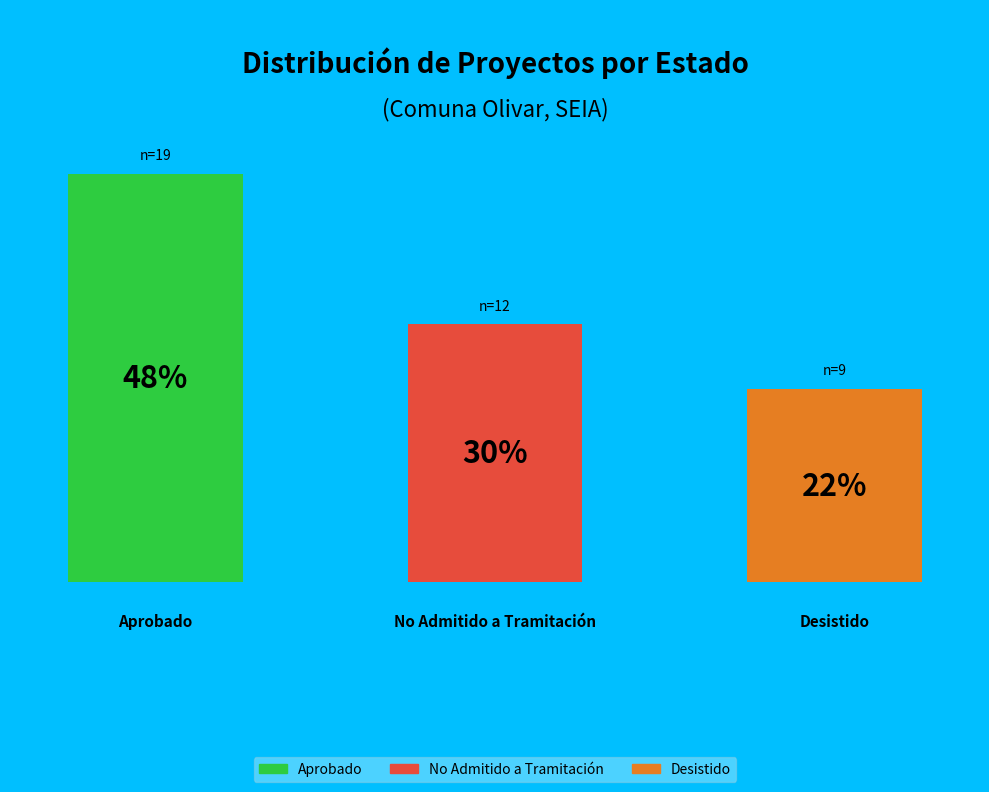

Combined, do Aprobado and Desistido account for over 50%?

Yes